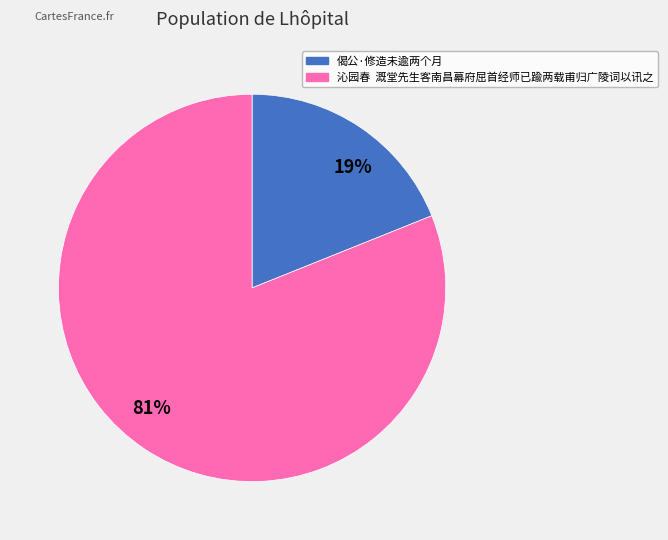

Which category accounts for the majority?

81%